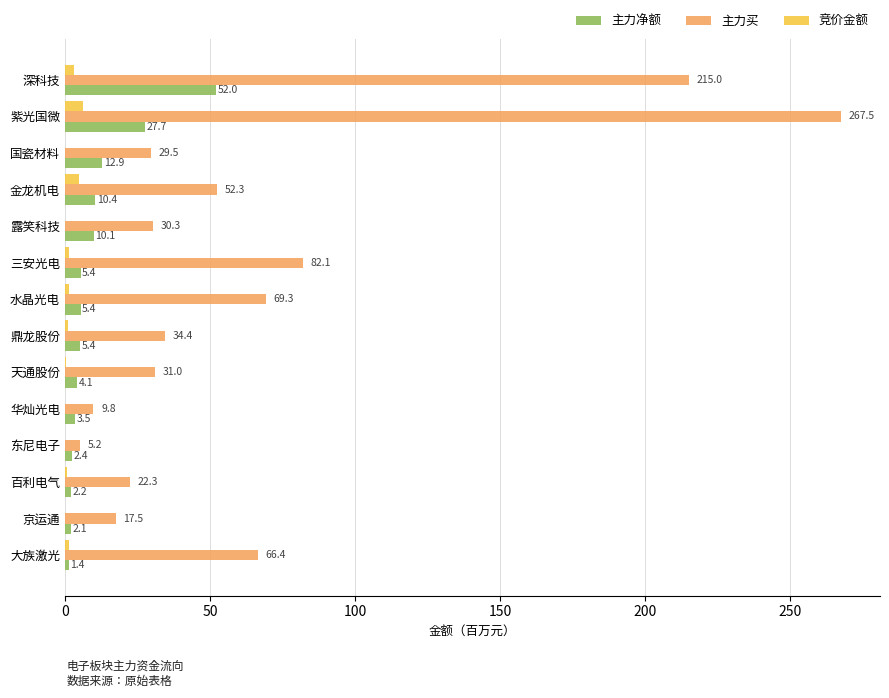

What is the highest value of the 主力净额 series?

52.0